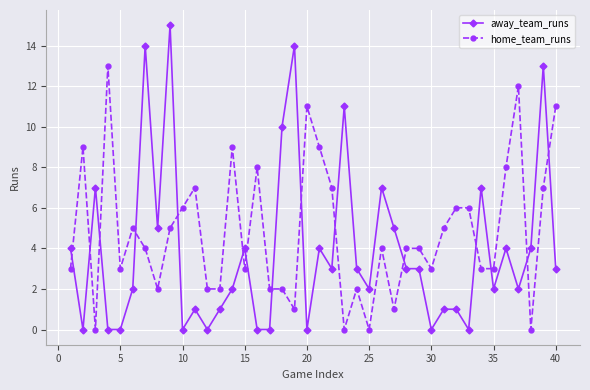

Which series has the largest total across all categories?

home_team_runs